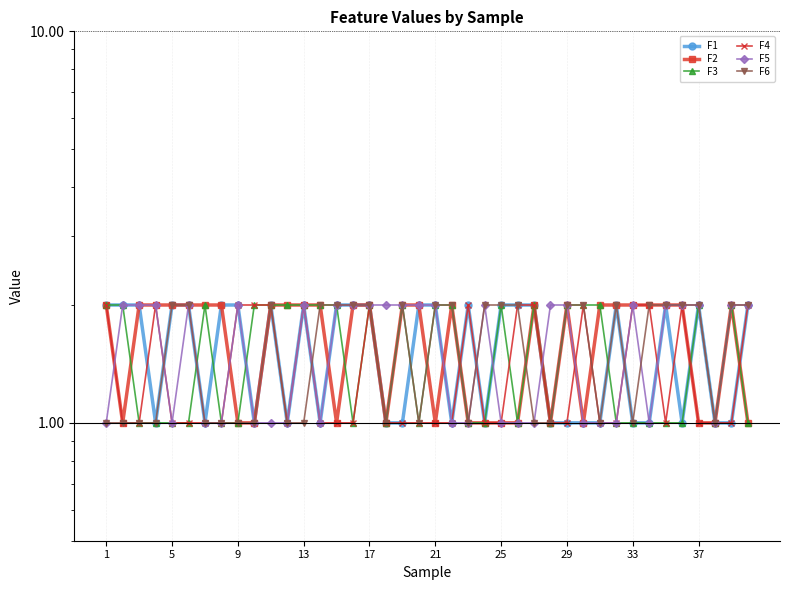

What are all the series names shown in the legend?

F1, F2, F3, F4, F5, F6